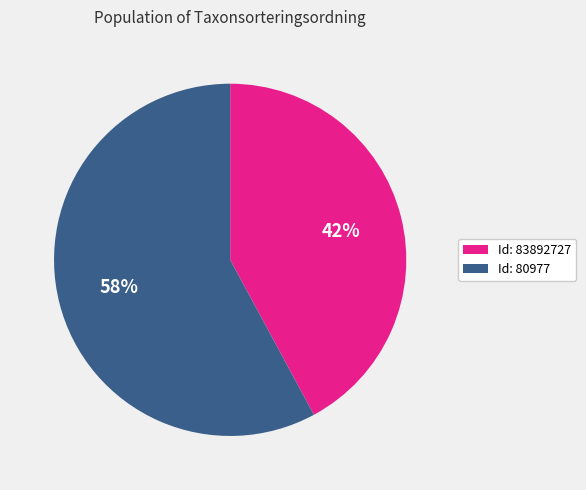

How many slices are in this pie chart?

2